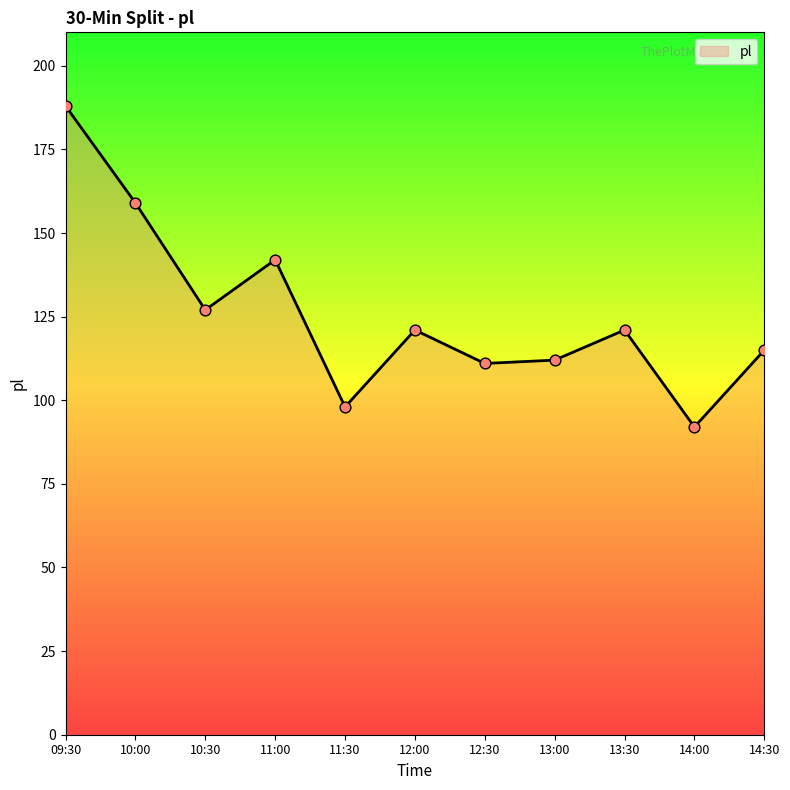

What is the change in value from 11:00 to 14:00?

-50